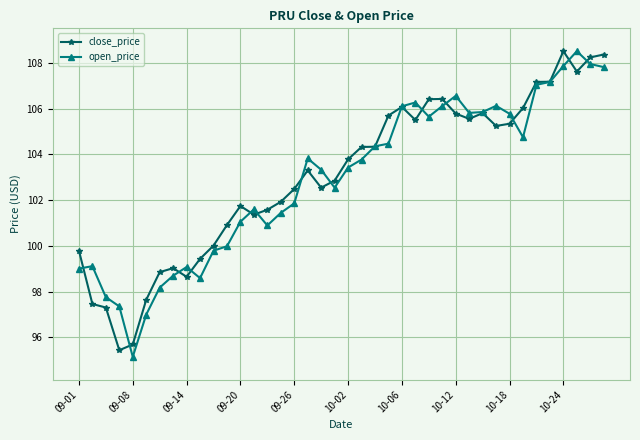

Is this an area chart (filled region under the line)?

No